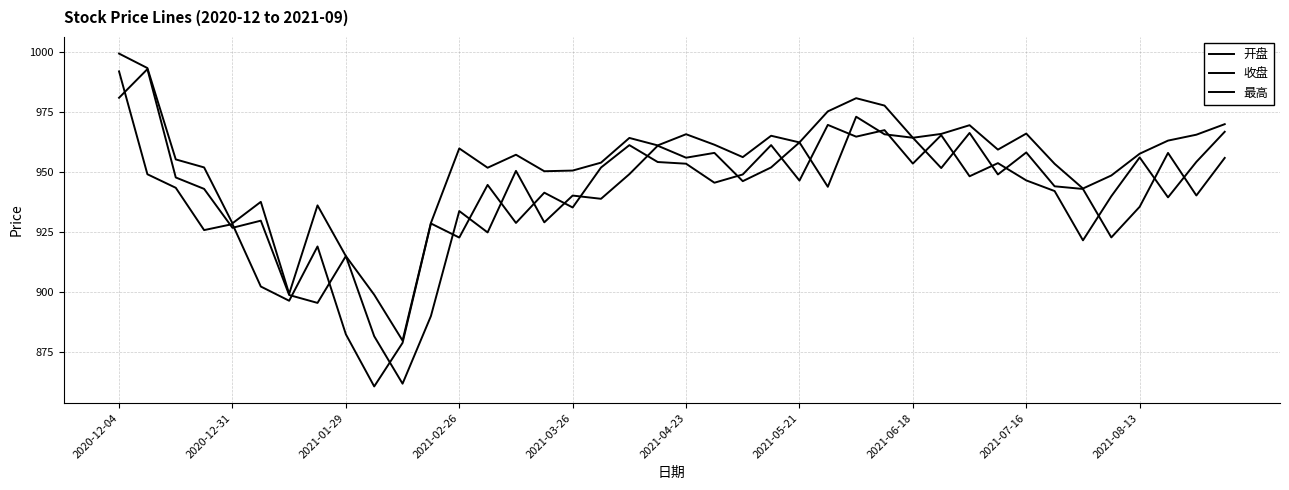

How many lines are shown in the chart?

3